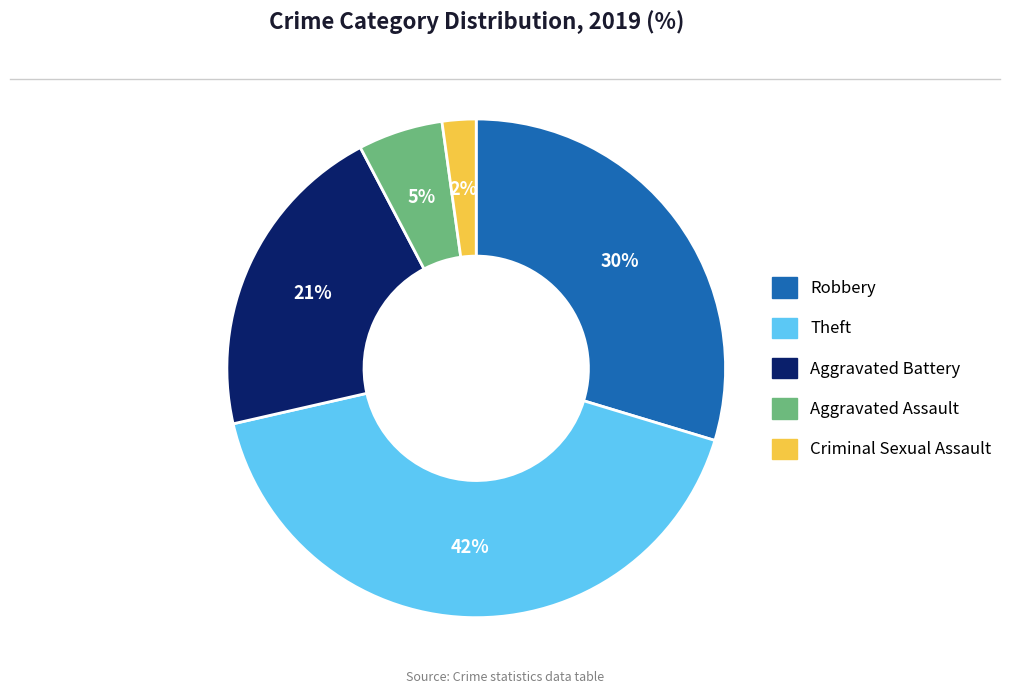

Is there any slice that represents more than half of the pie?

No